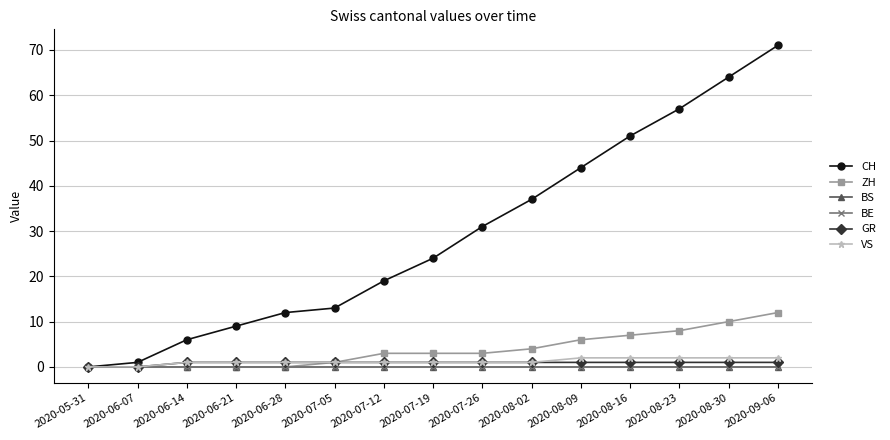

Reading left to right, list all the values displayed in this chart.

CH: 2020-05-31=0	2020-06-07=1	2020-06-14=6	2020-06-21=9	2020-06-28=12	2020-07-05=13	2020-07-12=19	2020-07-19=24	2020-07-26=31	2020-08-02=37	2020-08-09=44	2020-08-16=51	2020-08-23=57	2020-08-30=64	2020-09-06=71
ZH: 2020-05-31=0	2020-06-07=0	2020-06-14=0	2020-06-21=0	2020-06-28=0	2020-07-05=1	2020-07-12=3	2020-07-19=3	2020-07-26=3	2020-08-02=4	2020-08-09=6	2020-08-16=7	2020-08-23=8	2020-08-30=10	2020-09-06=12
BS: 2020-05-31=0	2020-06-07=0	2020-06-14=0	2020-06-21=0	2020-06-28=0	2020-07-05=0	2020-07-12=0	2020-07-19=0	2020-07-26=0	2020-08-02=0	2020-08-09=0	2020-08-16=0	2020-08-23=0	2020-08-30=0	2020-09-06=0
BE: 2020-05-31=0	2020-06-07=0	2020-06-14=0	2020-06-21=0	2020-06-28=0	2020-07-05=0	2020-07-12=0	2020-07-19=0	2020-07-26=0	2020-08-02=0	2020-08-09=0	2020-08-16=0	2020-08-23=0	2020-08-30=0	2020-09-06=0
GR: 2020-05-31=0	2020-06-07=0	2020-06-14=1	2020-06-21=1	2020-06-28=1	2020-07-05=1	2020-07-12=1	2020-07-19=1	2020-07-26=1	2020-08-02=1	2020-08-09=1	2020-08-16=1	2020-08-23=1	2020-08-30=1	2020-09-06=1
VS: 2020-05-31=0	2020-06-07=0	2020-06-14=1	2020-06-21=1	2020-06-28=1	2020-07-05=1	2020-07-12=1	2020-07-19=1	2020-07-26=1	2020-08-02=1	2020-08-09=2	2020-08-16=2	2020-08-23=2	2020-08-30=2	2020-09-06=2